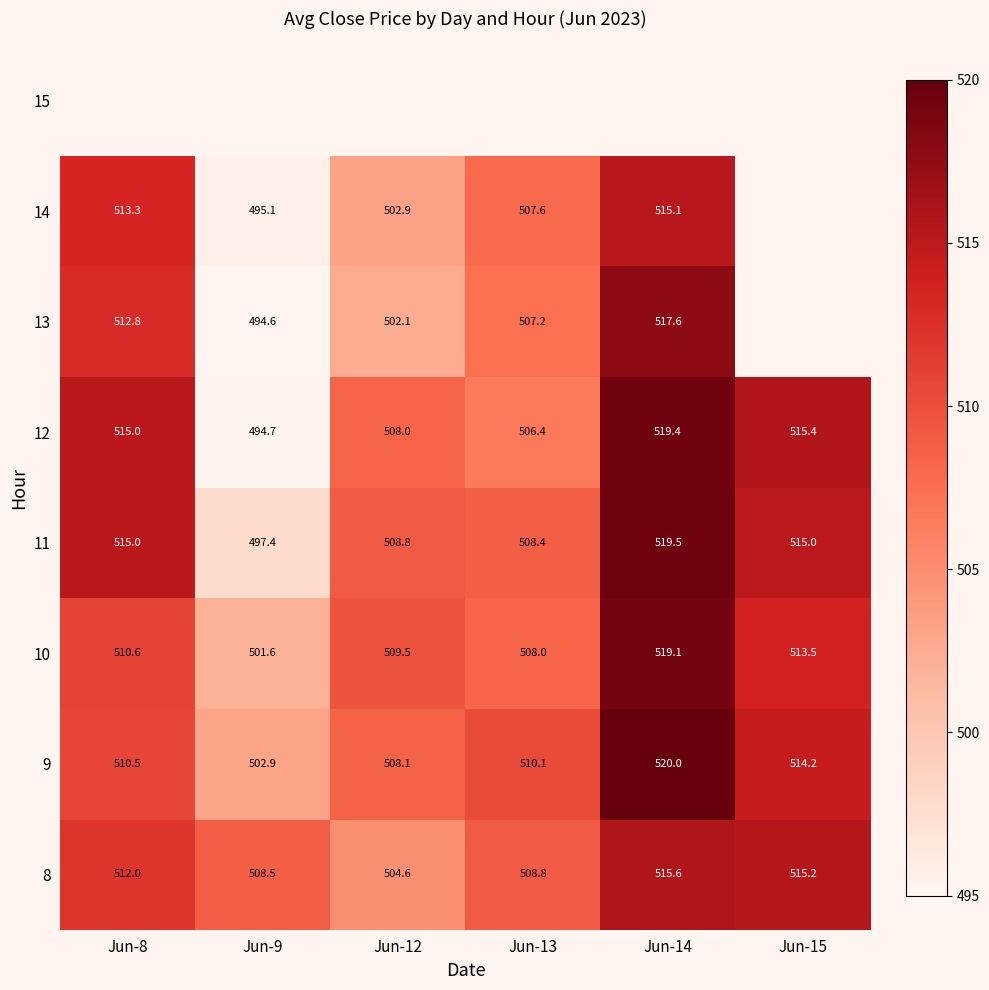

How many categories are shown in the chart?

6